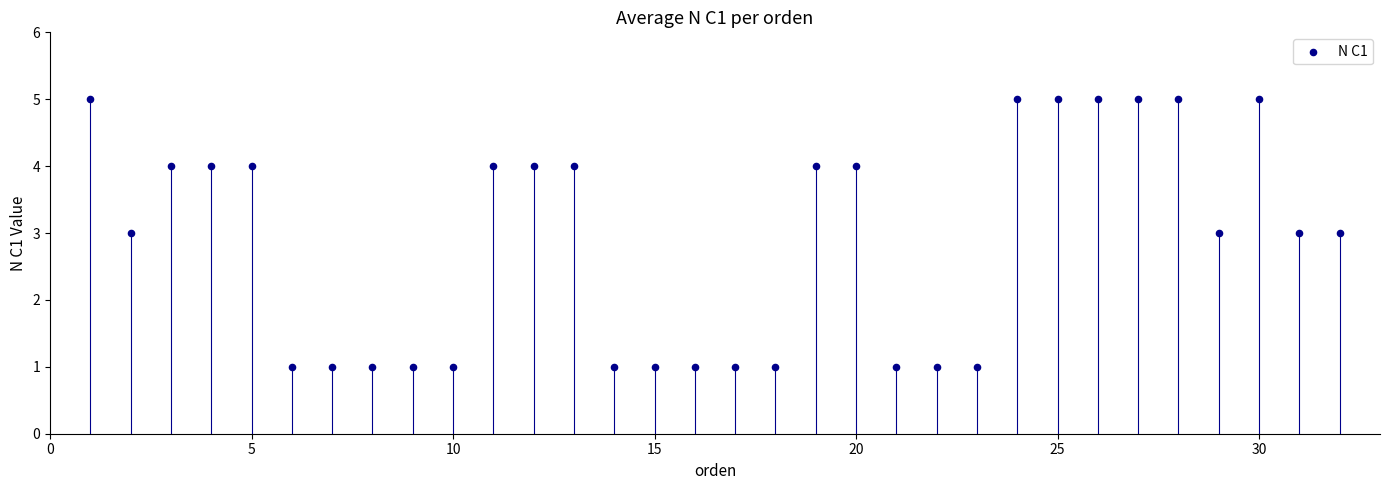

What is the range of Y values (max minus min)?

4